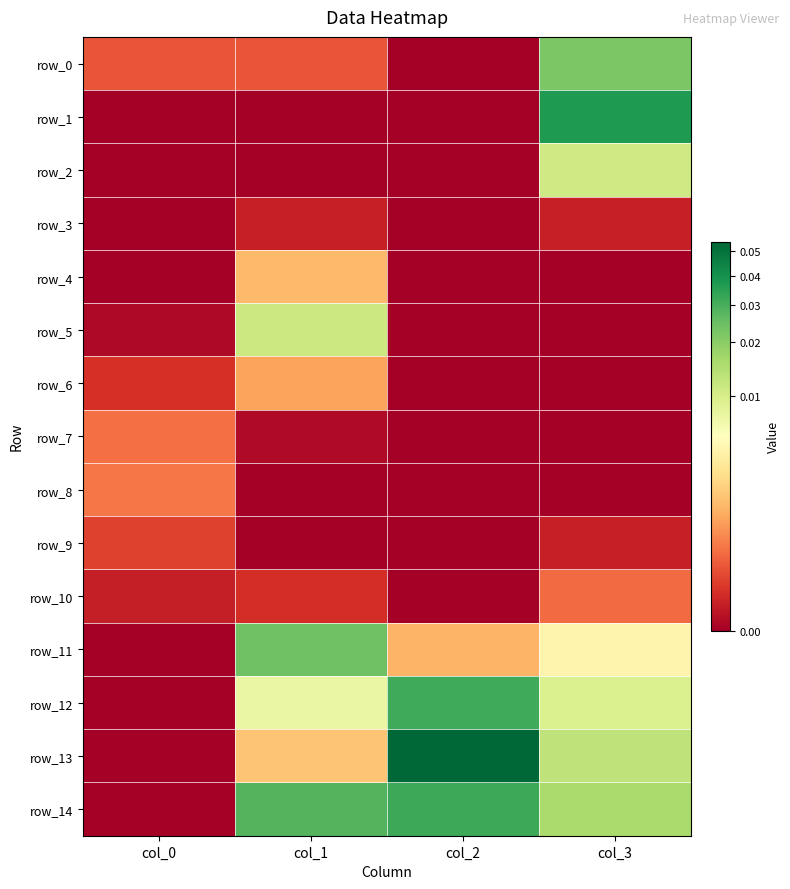

The row_11 series shows -0.0 at col_0. True or false?

False